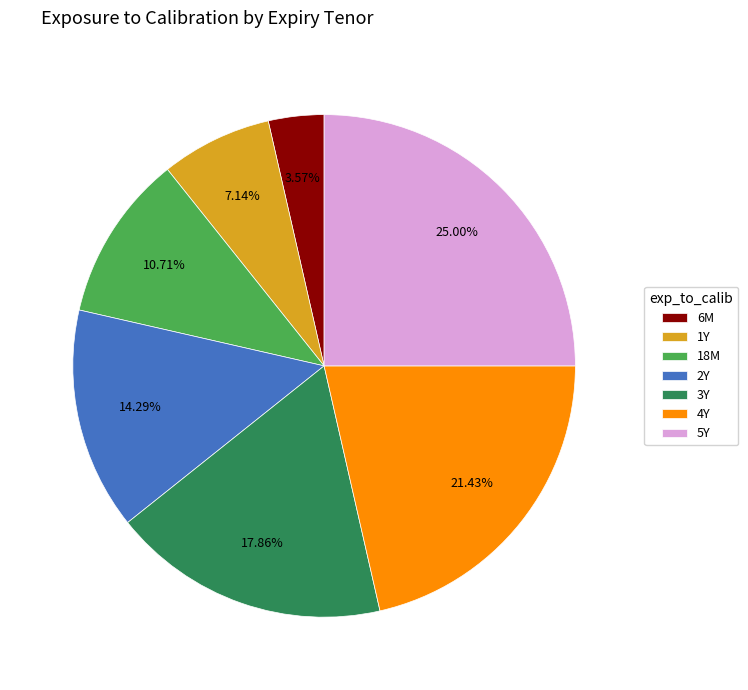

How many slices are in this pie chart?

7